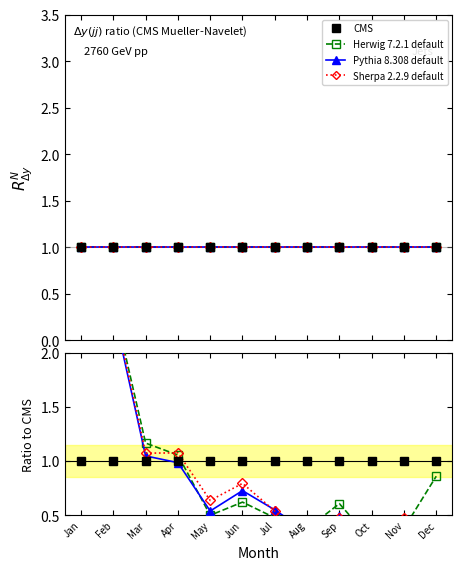

Reading right to left, list all the values displayed in this chart.

CMS: Dec=1.0	Nov=1.0	Oct=1.0	Sep=1.0	Aug=1.0	Jul=1.0	Jun=1.0	May=1.0	Apr=1.0	Mar=1.0	Feb=1.0	Jan=1.0
Herwig 7.2.1 default: Dec=0.9	Nov=0.4	Oct=0.3	Sep=0.6	Aug=0.4	Jul=0.5	Jun=0.6	May=0.5	Apr=1.1	Mar=1.2	Feb=2.5	Jan=3.3
Pythia 8.308 default: Dec=0.4	Nov=0.4	Oct=0.2	Sep=0.5	Aug=0.3	Jul=0.6	Jun=0.7	May=0.5	Apr=1.0	Mar=1.0	Feb=2.4	Jan=3.3
Sherpa 2.2.9 default: Dec=0.3	Nov=0.5	Oct=0.2	Sep=0.5	Aug=0.3	Jul=0.5	Jun=0.8	May=0.6	Apr=1.1	Mar=1.1	Feb=2.4	Jan=3.4